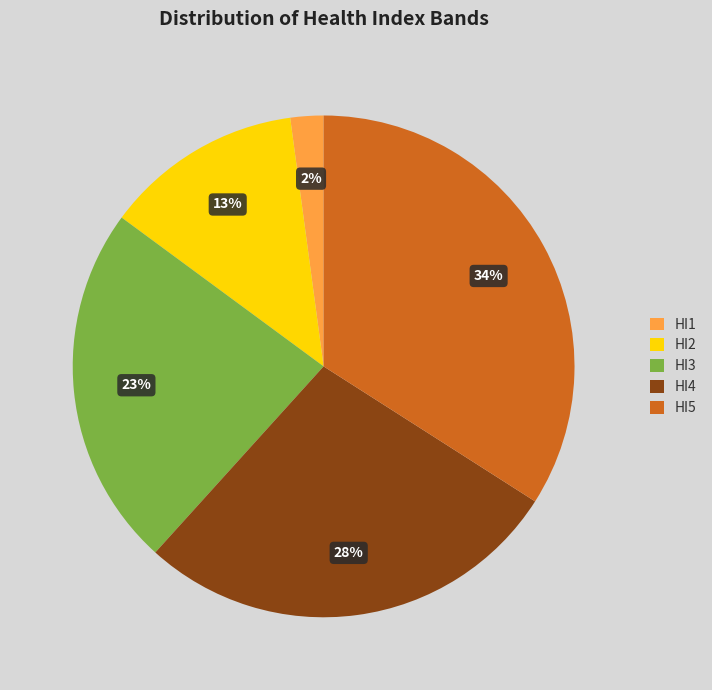

How many segments does this pie chart have?

5